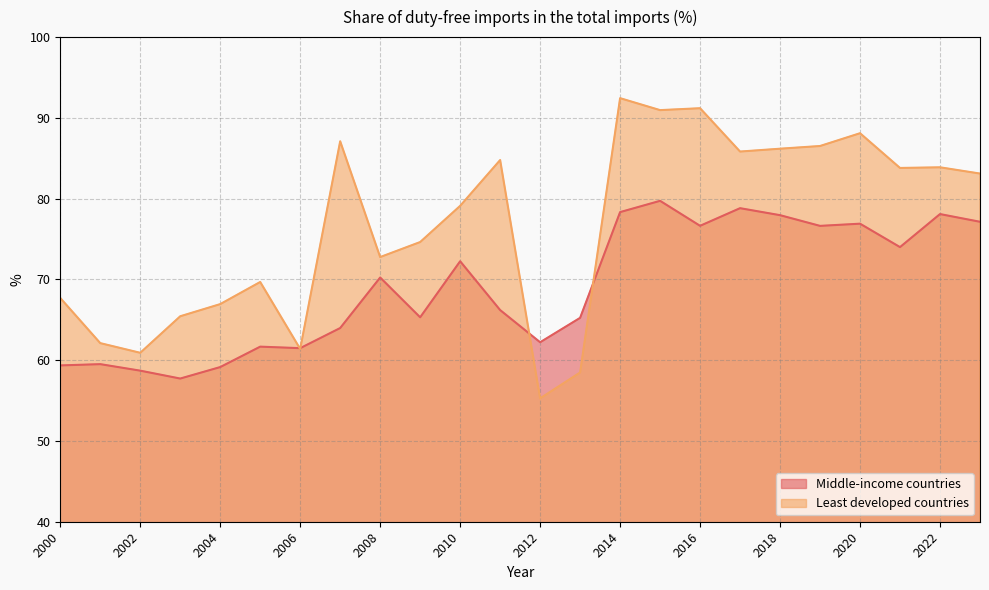

Reading right to left, what are all the values shown in this chart?

Middle-income countries: 77.1	78.1	74.0	76.9	76.6	78.0	78.8	76.6	79.7	78.3	65.2	62.2	66.2	72.2	65.3	70.2	64.0	61.5	61.7	59.1	57.7	58.7	59.5	59.4
Least developed countries: 83.1	83.9	83.8	88.1	86.5	86.2	85.8	91.2	91.0	92.4	58.5	55.3	84.8	79.1	74.6	72.8	87.1	61.4	69.7	66.9	65.4	60.9	62.1	67.7